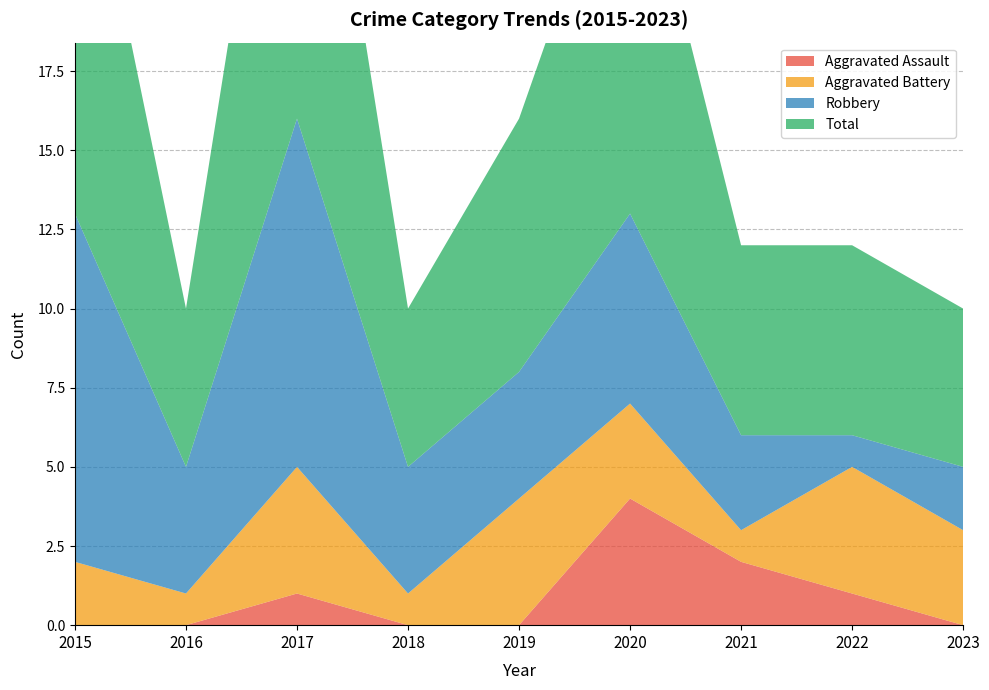

Reading right to left, list all the values displayed in this chart.

Aggravated Assault: 0	1	2	4	0	0	1	0	0
Aggravated Battery: 3	4	1	3	4	1	4	1	2
Robbery: 2	1	3	6	4	4	11	4	11
Total: 5	6	6	13	8	5	16	5	14